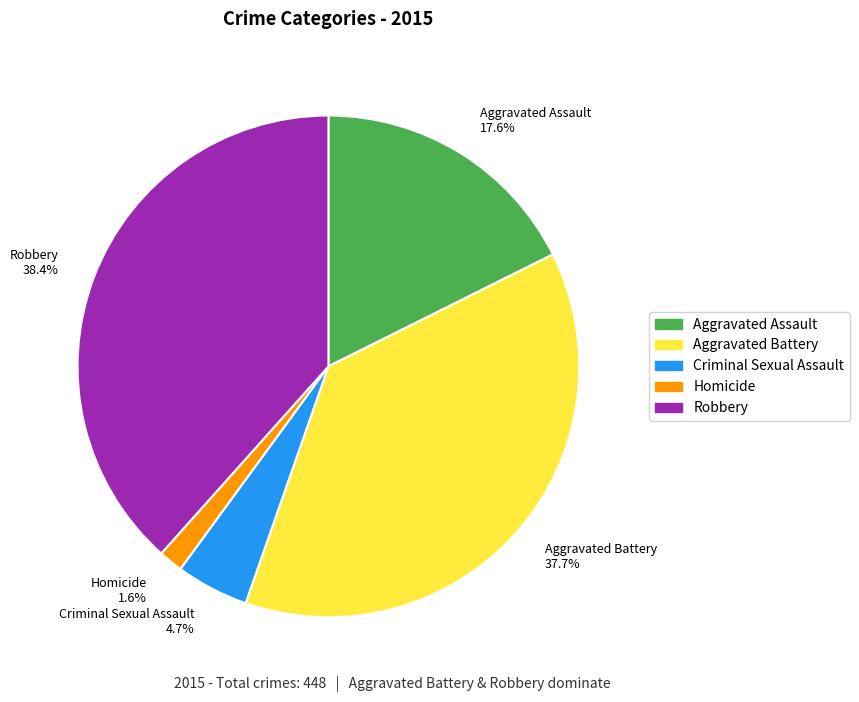

To the nearest percent, what percentage of the pie is Aggravated Battery?

38%